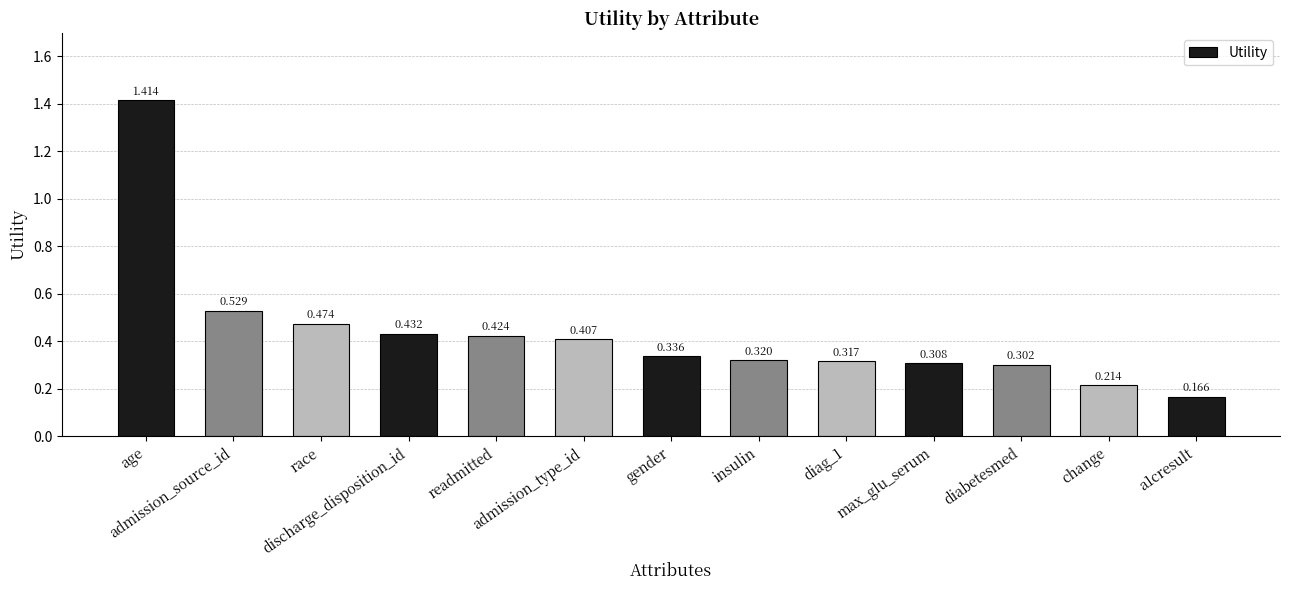

Which label corresponds to the largest value in the chart?

age